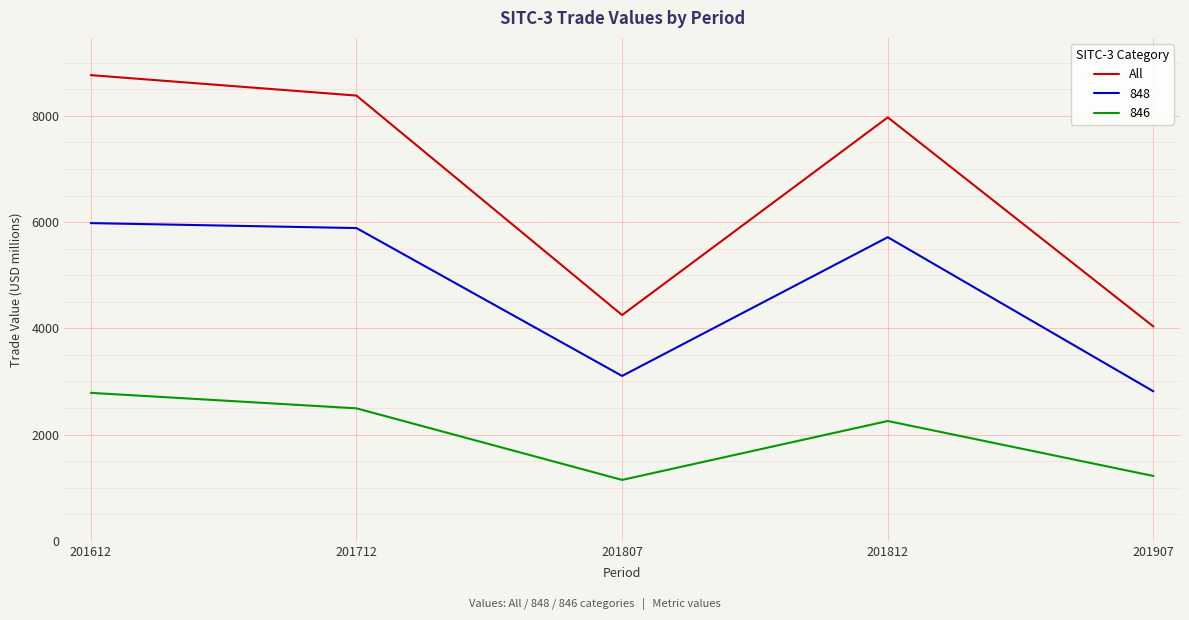

At which label is All closest to 6399?

201812